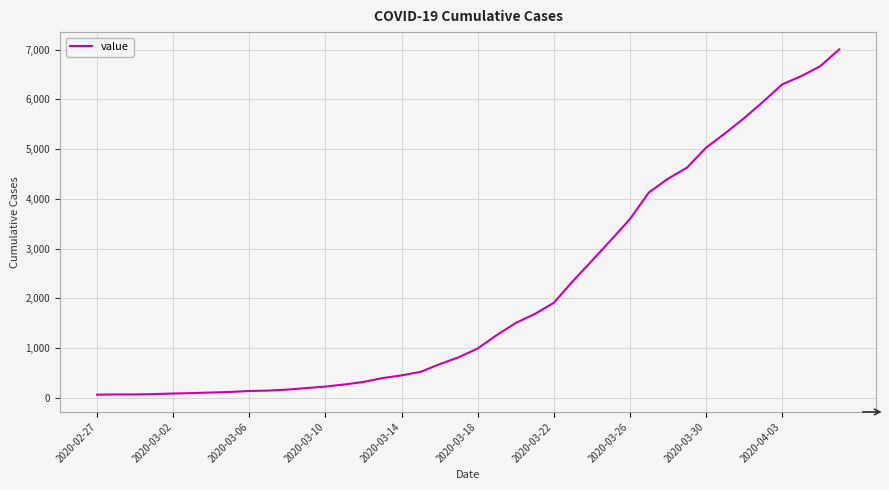

What is the maximum value shown in the chart?

7005